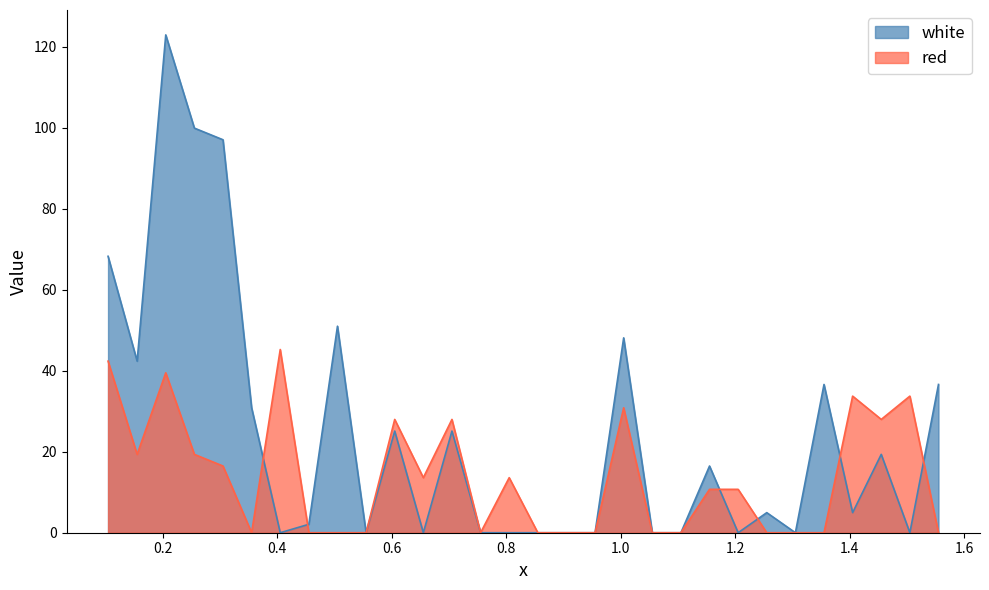

What position from the left is 1.205?

23